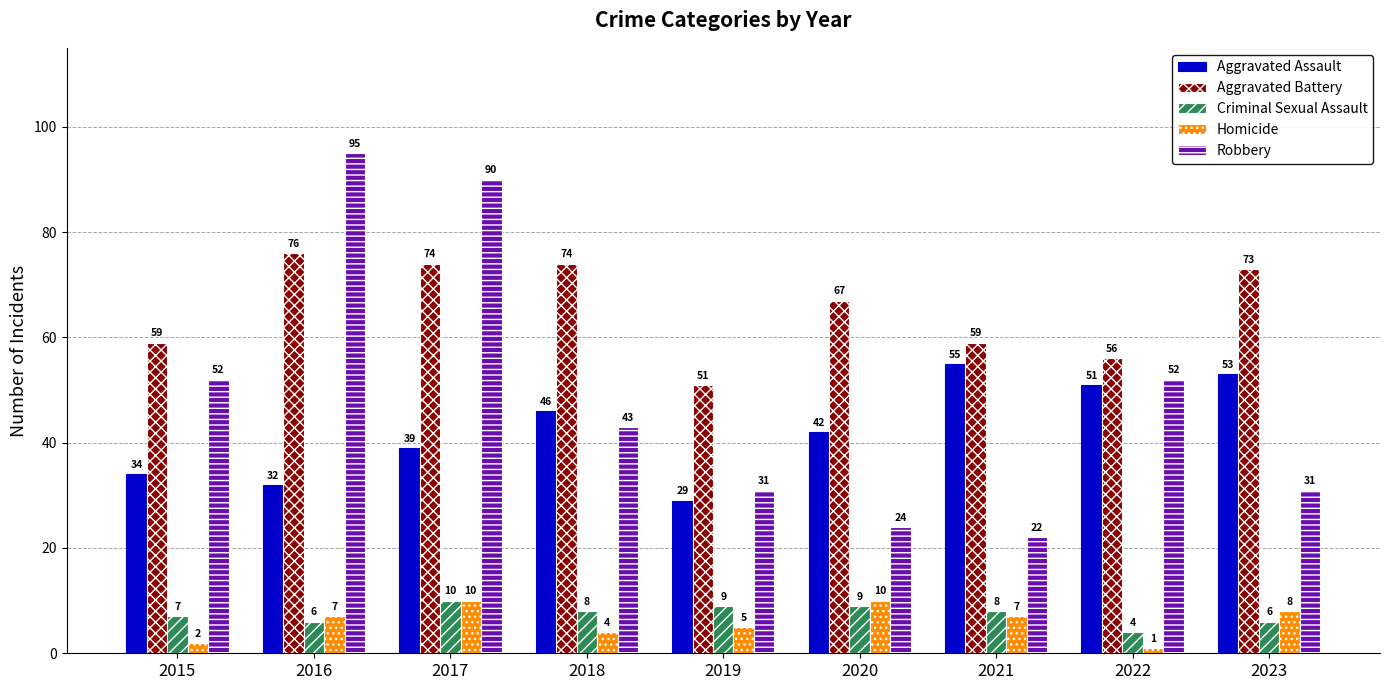

Are the bars grouped side by side (vs. stacked)?

Yes